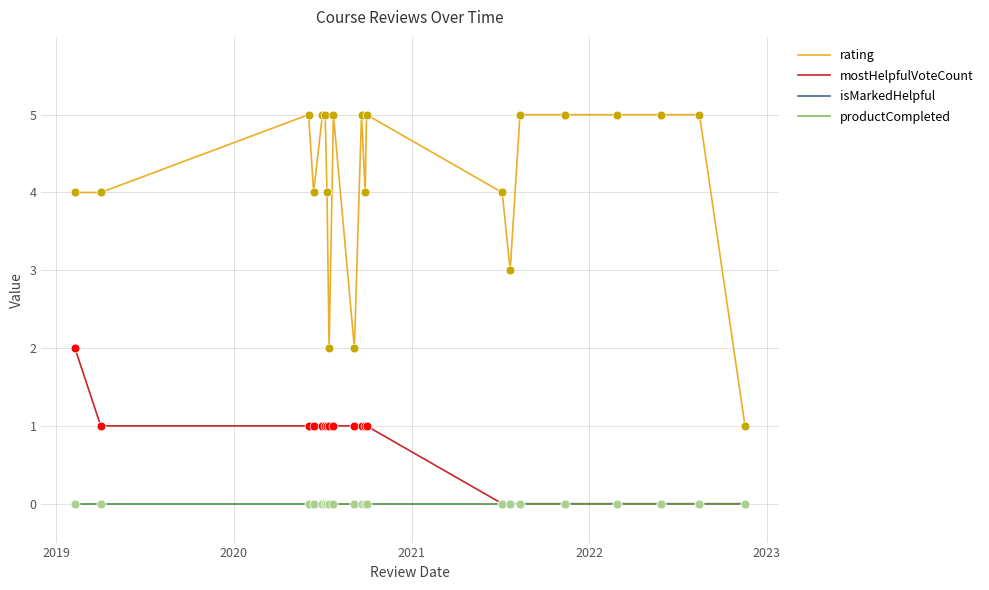

Is this an area chart (filled region under the line)?

No